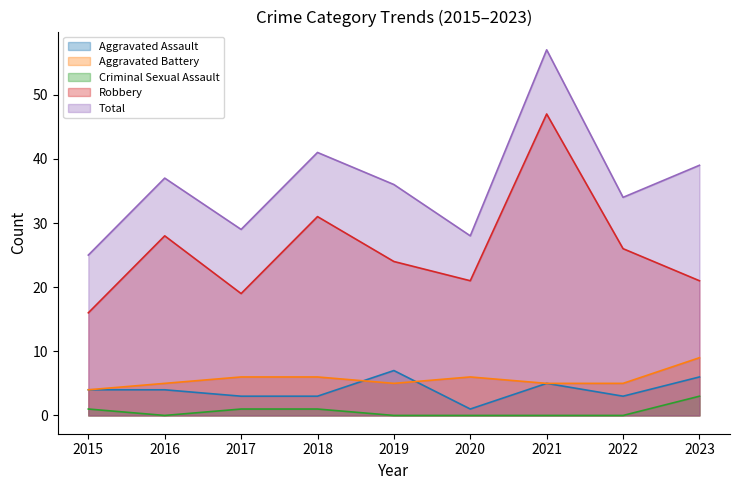

Is it true that Criminal Sexual Assault equals 2 at 2023?

False